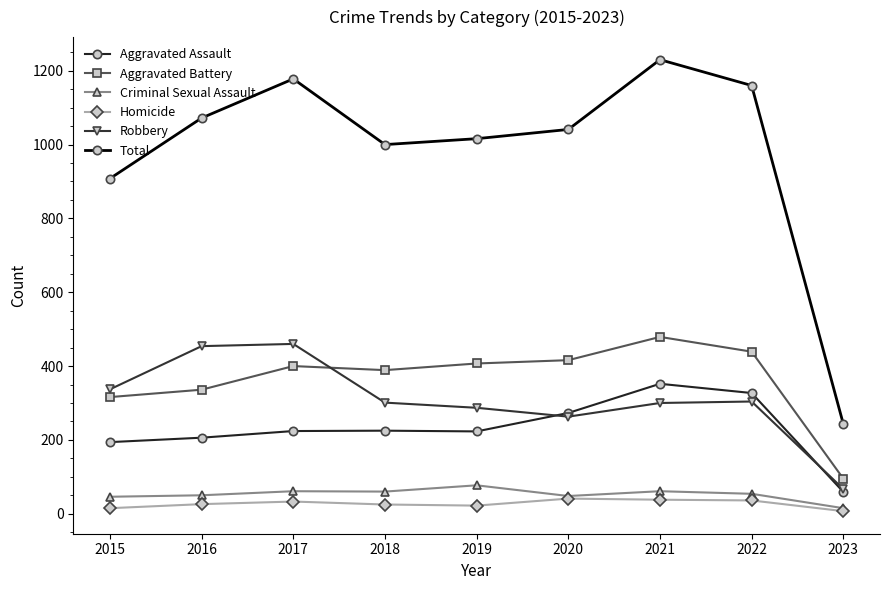

At 2019, list the series in order from largest to smallest.

Total, Aggravated Battery, Robbery, Aggravated Assault, Criminal Sexual Assault, Homicide